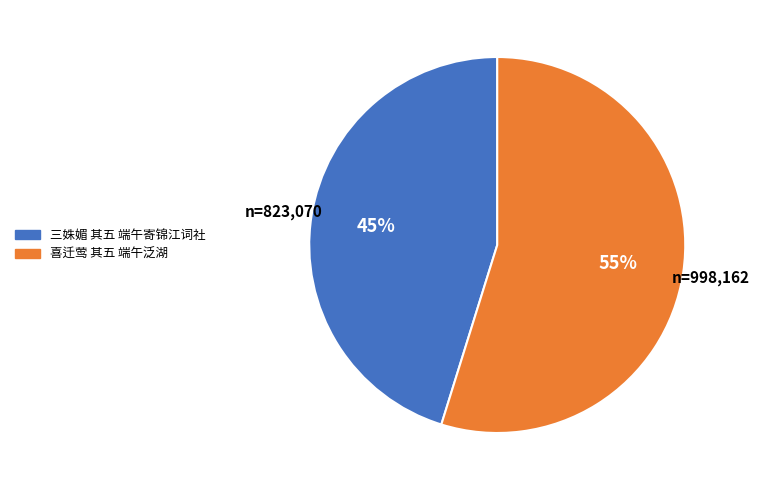

What is the ratio of the value at 三姝媚 其五 端午寄锦江词社 to the value at 喜迁莺 其五 端午泛湖?

0.8